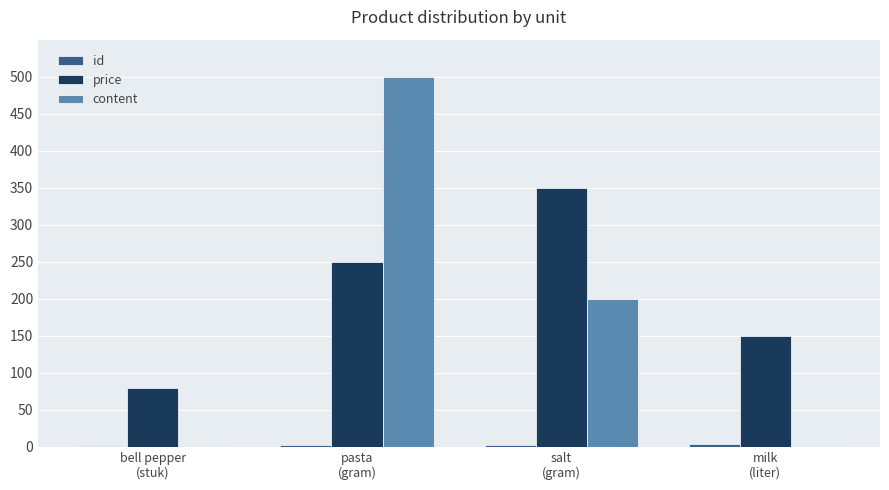

Is the value of price at pasta
(gram) greater than the value of content at milk
(liter)?

Yes